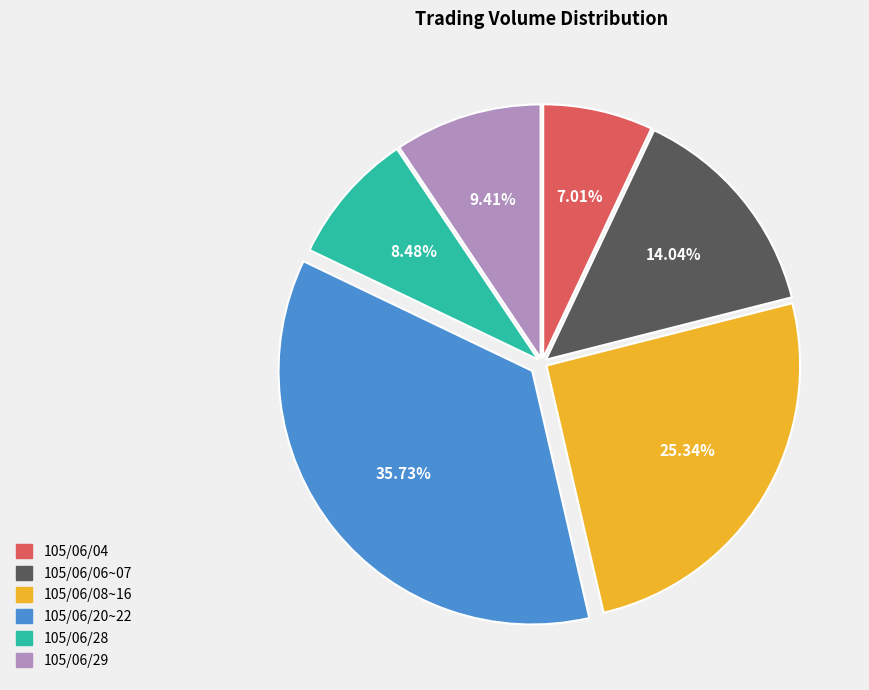

To the nearest percent, what is the difference between the largest and smallest slice percentages?

29%